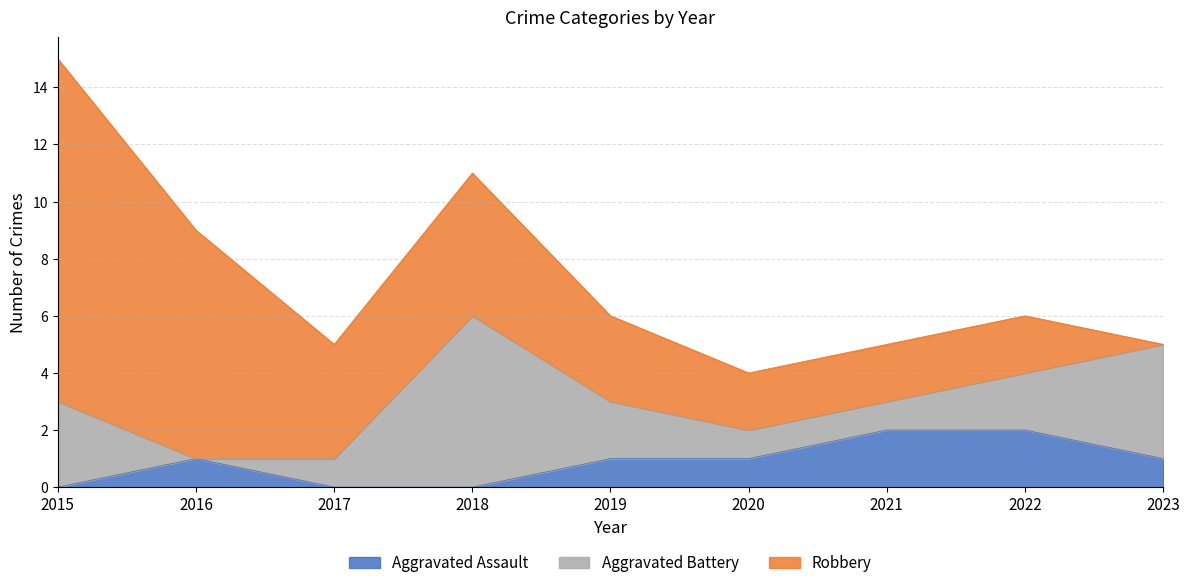

Reading right to left, list all the values displayed in this chart.

Aggravated Assault: 2023=1	2022=2	2021=2	2020=1	2019=1	2018=0	2017=0	2016=1	2015=0
Aggravated Battery: 2023=4	2022=2	2021=1	2020=1	2019=2	2018=6	2017=1	2016=0	2015=3
Robbery: 2023=0	2022=2	2021=2	2020=2	2019=3	2018=5	2017=4	2016=8	2015=12